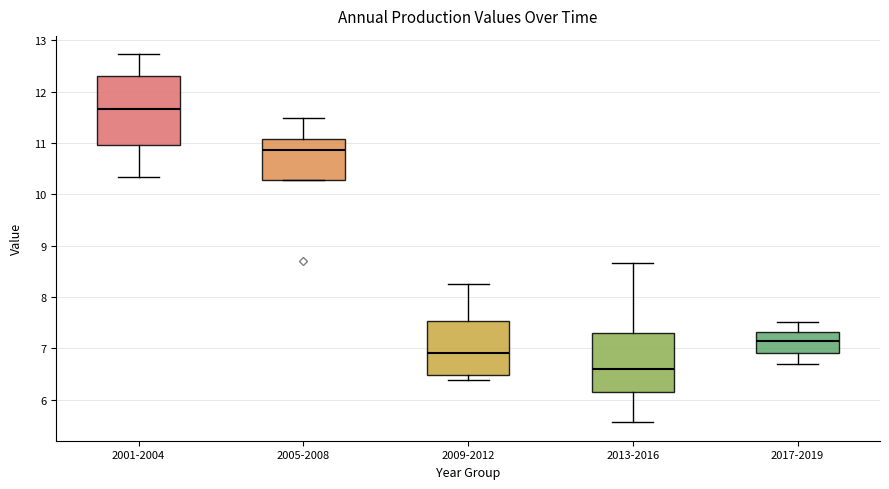

Which box's median line is the lowest?

2013-2016